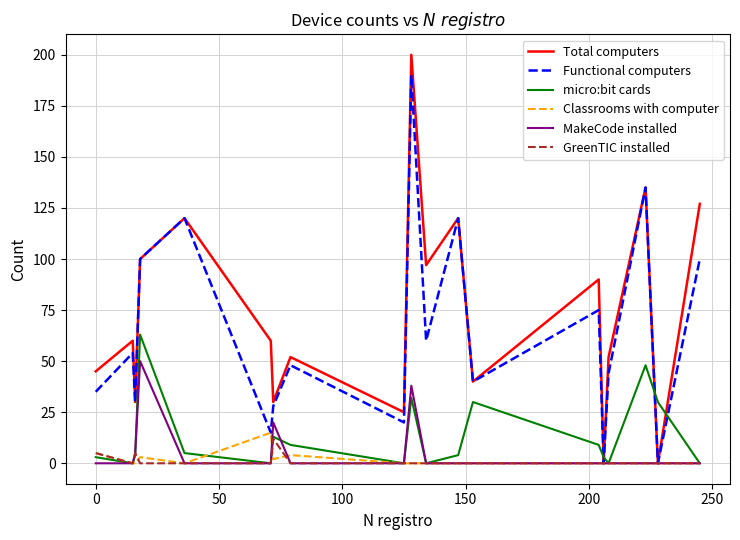

After their last crossing, which series has the higher values: micro:bit cards or Functional computers?

Functional computers